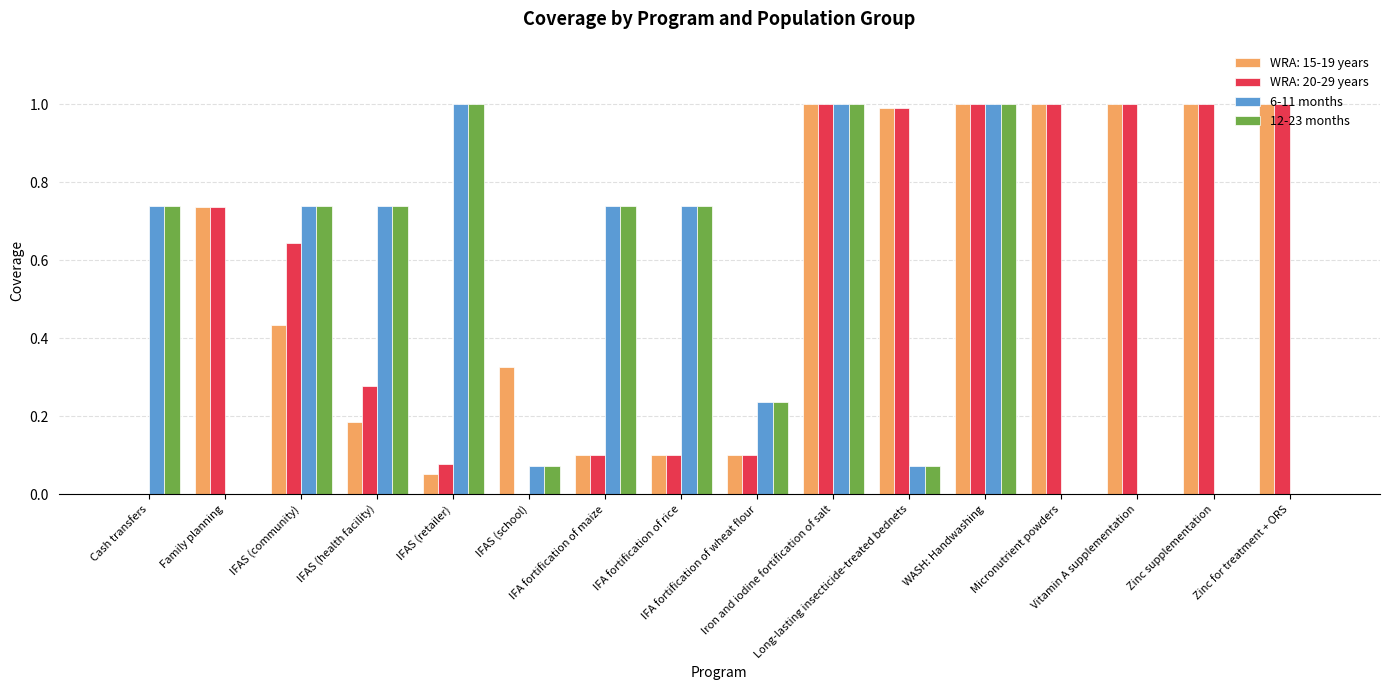

What is the maximum value for WRA: 20-29 years?

1.0